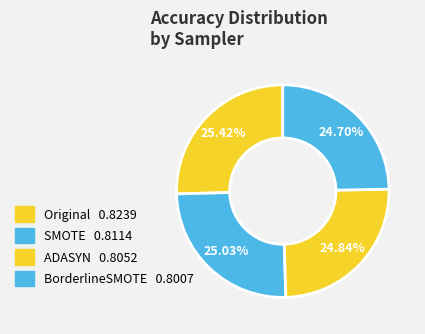

Between ADASYN and SMOTE, which is larger?

SMOTE